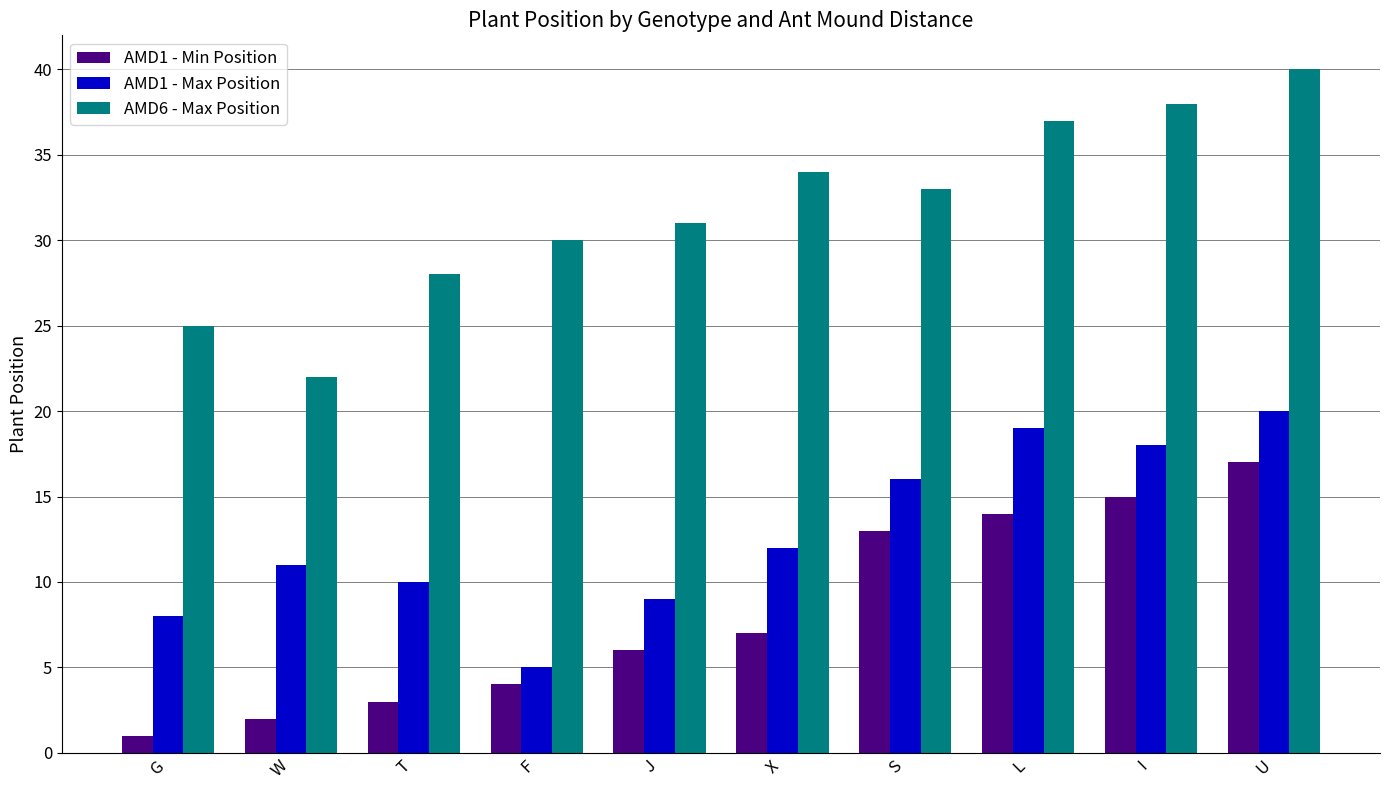

What is the difference between the maximum and minimum values in the AMD6 - Max Position series?

18